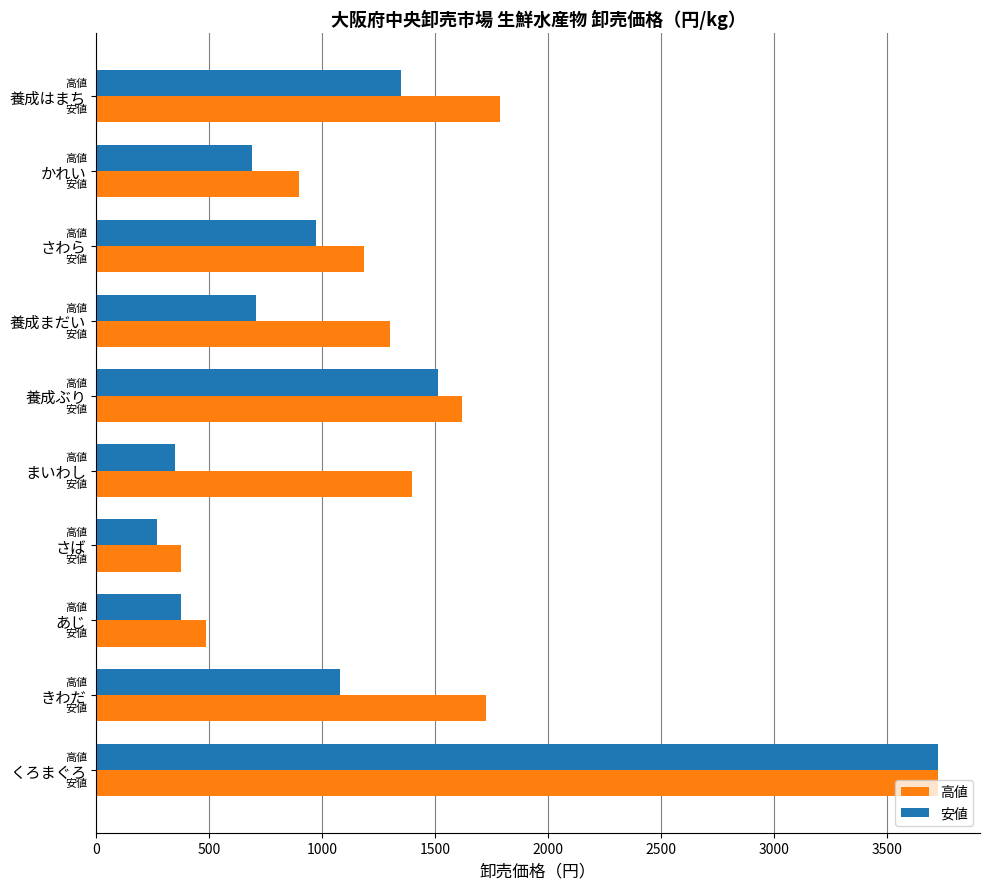

Count the number of categories in the chart.

10